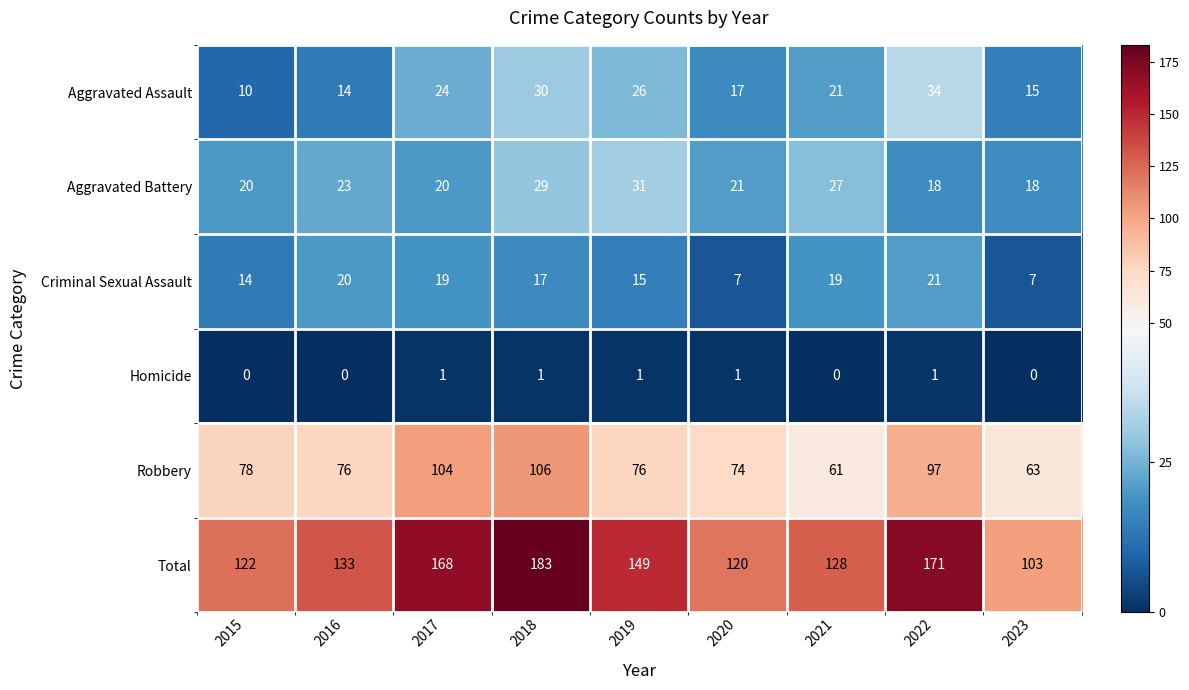

What is the sum of all Total values?

1277